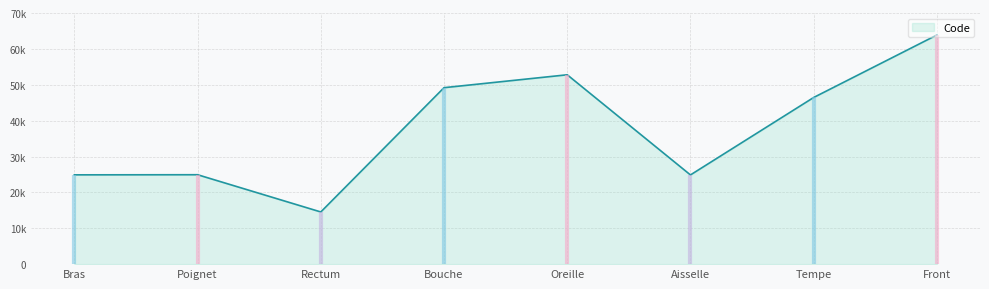

True or false: the data shows 13959 at Oreille.

False